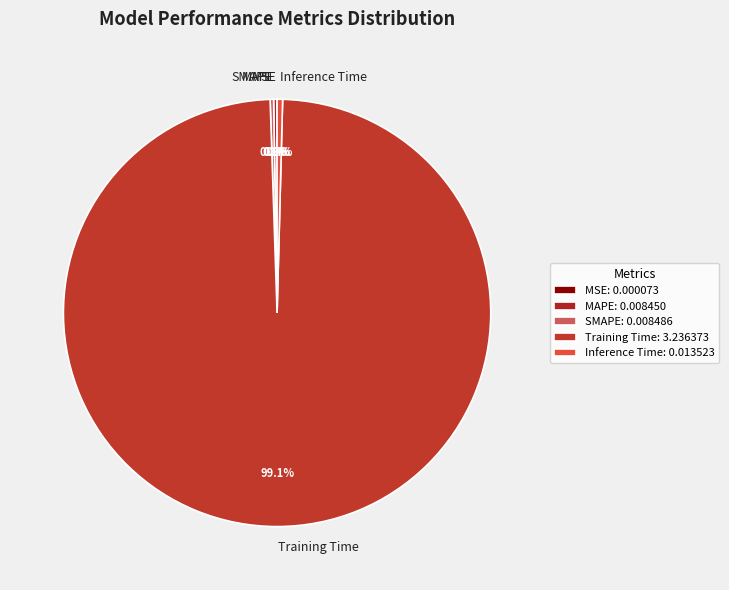

How much of the chart is everything except Inference Time?

99.6%